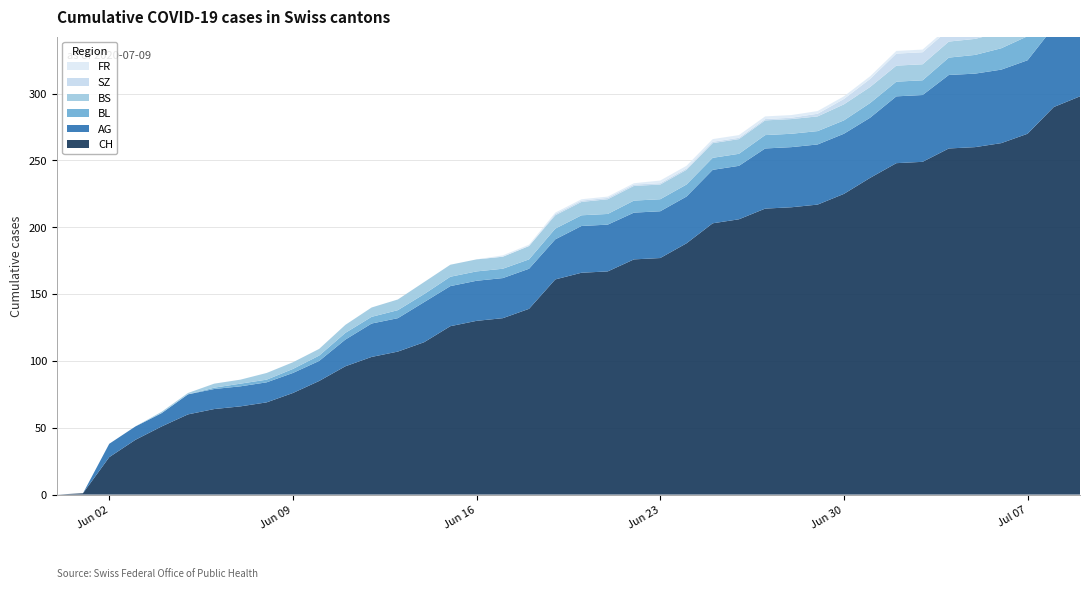

Reading left to right, extract all data points from this chart.

AG: 0	0	10	10	10	15	15	15	15	15	15	20	25	25	30	30	30	30	30	30	35	35	35	35	35	40	40	45	45	45	45	45	50	50	55	55	55	55	60	65
BL: 0	0	0	0	0	0	1	2	2	3	4	5	5	6	6	7	7	7	7	8	8	8	9	9	9	9	9	10	10	10	10	11	11	11	13	14	16	18	19	20
BS: 0	0	0	0	1	1	3	3	5	5	5	6	7	8	9	9	9	9	10	10	10	11	11	11	11	11	11	11	11	11	12	12	12	12	12	12	12	12	12	12
SZ: 0	0	0	0	0	0	0	0	0	0	0	0	0	0	0	0	0	0	0	1	1	1	1	1	1	1	1	1	1	2	4	6	9	9	9	9	9	9	17	17
FR: 0	0	0	0	0	0	0	0	0	0	0	0	0	0	0	0	0	1	1	1	1	1	1	2	2	2	2	2	2	2	2	2	2	2	2	2	2	2	2	2
CH: 0	1	28	41	51	60	64	66	69	76	85	96	103	107	114	126	130	132	139	161	166	167	176	177	188	203	206	214	215	217	225	237	248	249	259	260	263	270	290	298